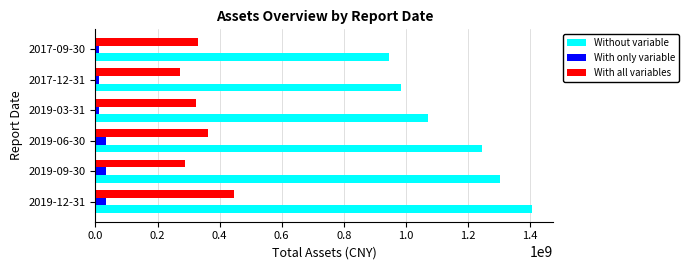

List the series in order of their peak value, lowest first.

With only variable, With all variables, Without variable